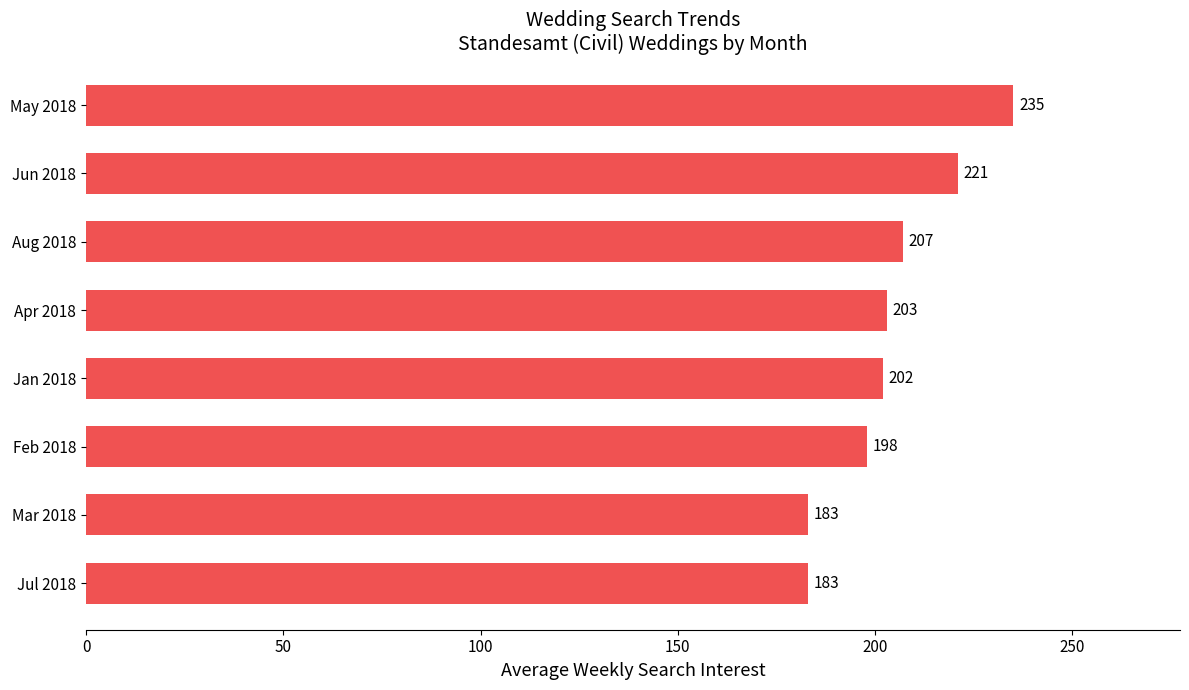

What is the sum of all values?

1632